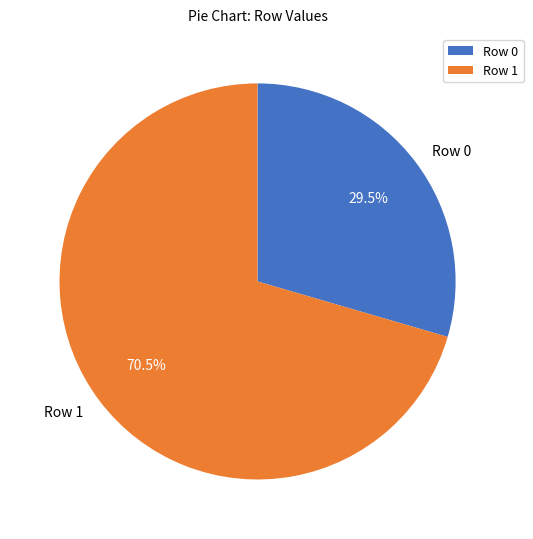

Does Row 1 represent more than half of the total?

Yes